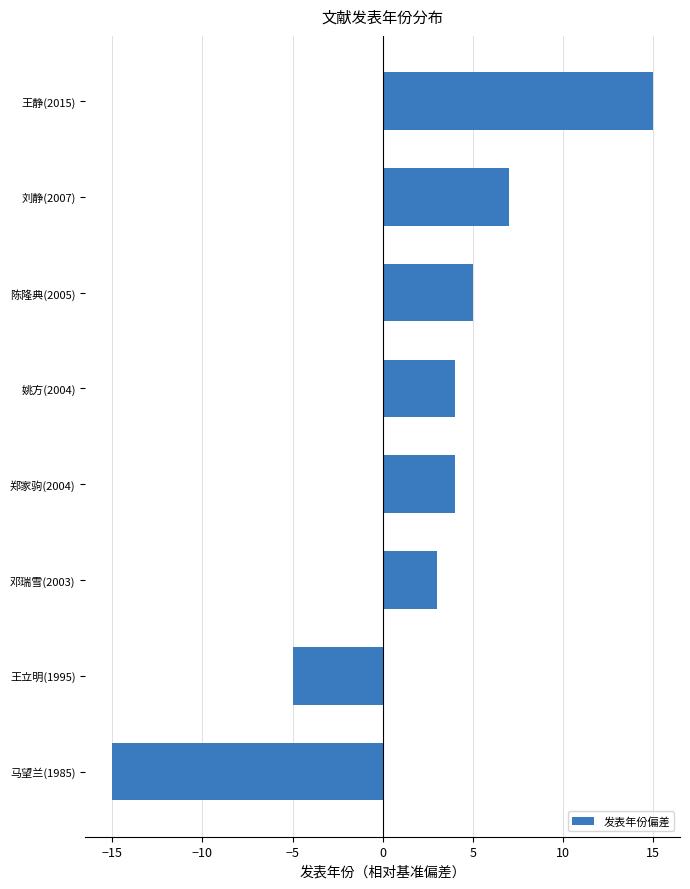

Which category has the highest value across all series?

王静(2015)